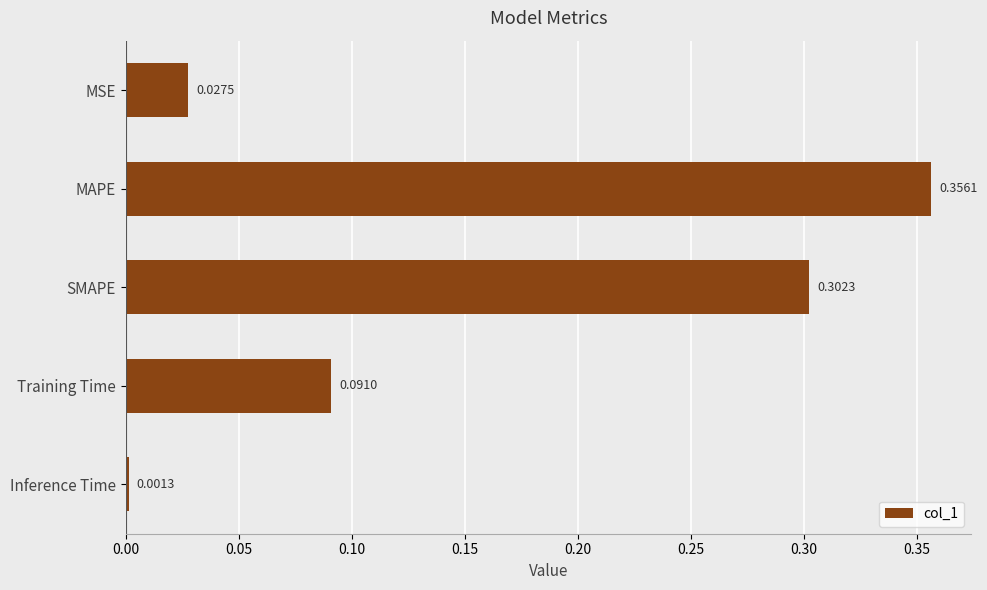

At which label is the value closest to 0?

Inference Time